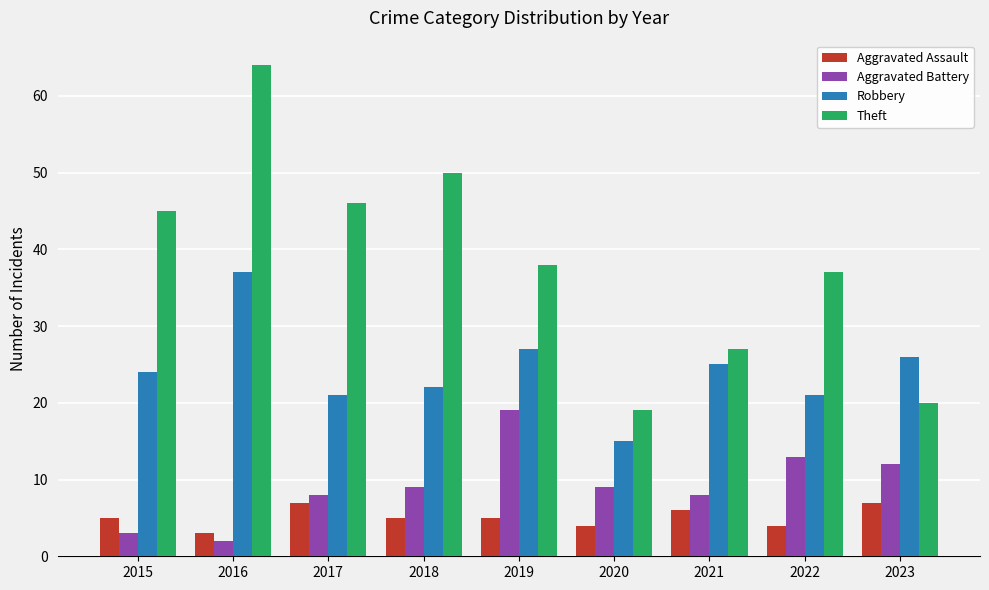

What is the value of the Theft bar at the 3rd from the left?

46